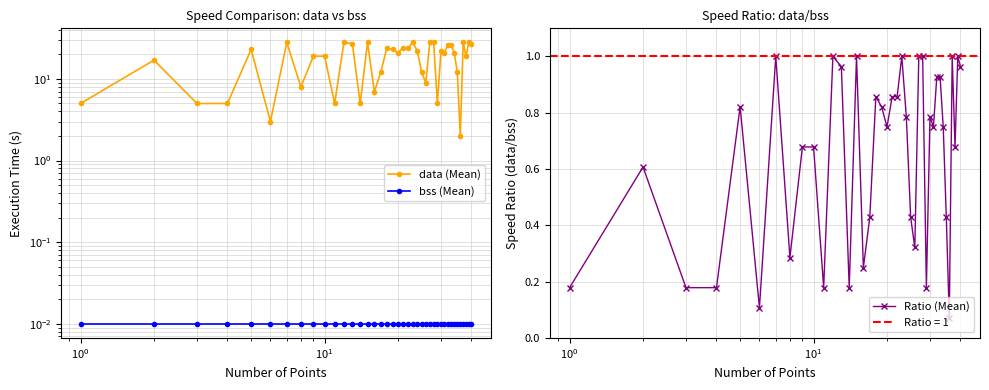

Which series has the widest spread of values?

data (Mean)